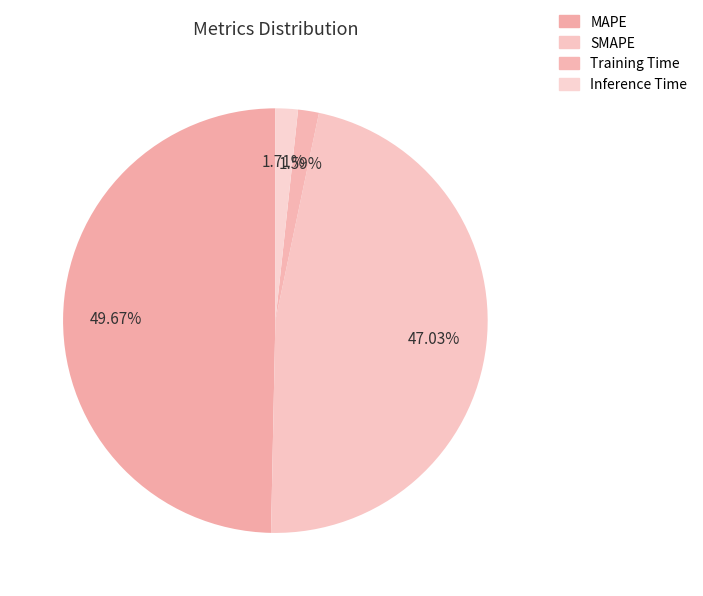

Between Inference Time and MAPE, which is larger?

MAPE